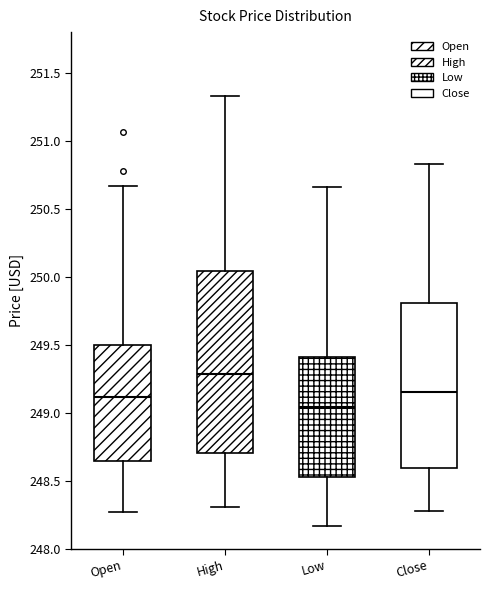

Reading left to right, read every box against the y-axis: the position of its median line, the range the box covers, and the ends of its whiskers. The values are not printed on the chart, so give them approximately, as read against the axis.

Open: median 249.10, box 248.65 to 249.50, whiskers 248.25 to 250.65
High: median 249.30, box 248.70 to 250.05, whiskers 248.30 to 251.35
Low: median 249.05, box 248.55 to 249.40, whiskers 248.15 to 250.65
Close: median 249.15, box 248.60 to 249.80, whiskers 248.30 to 250.85